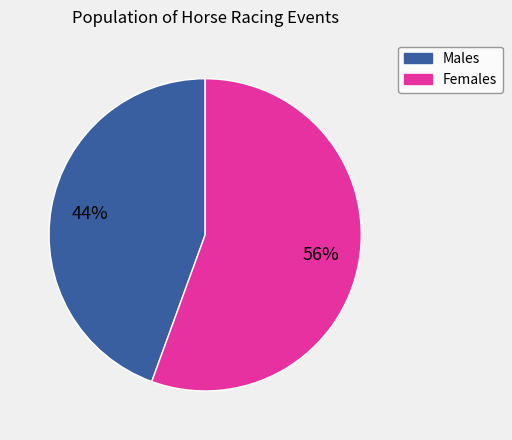

To the nearest percent, what is the average slice percentage?

50%